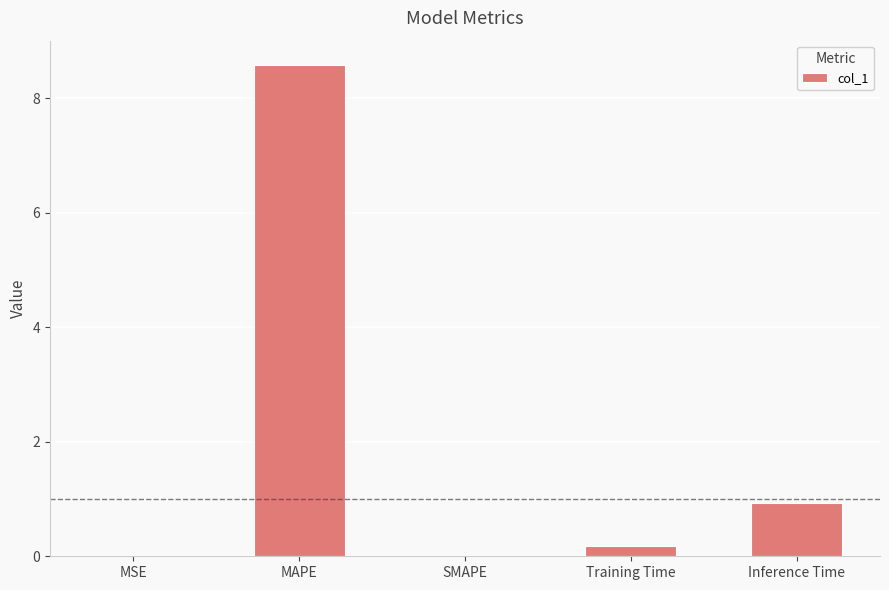

Are the bars horizontal?

No